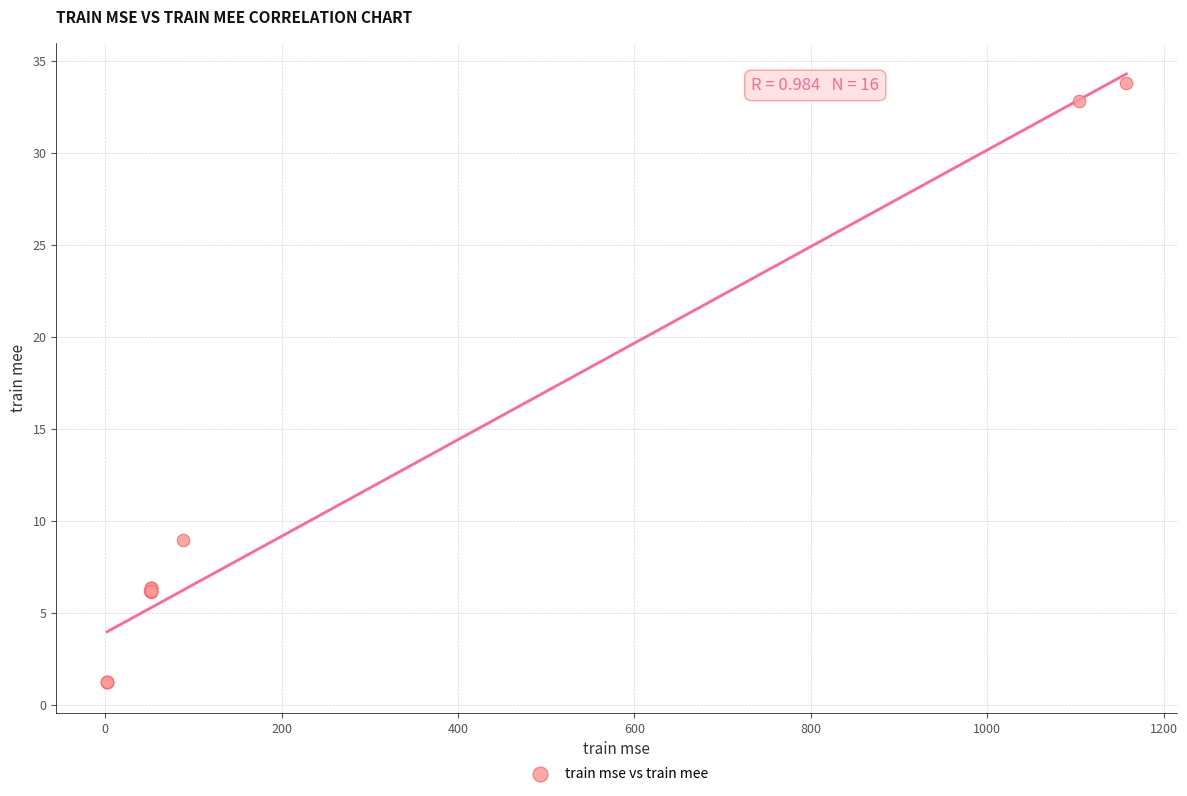

What Y value in the scatter plot is closest to 17?

9.0